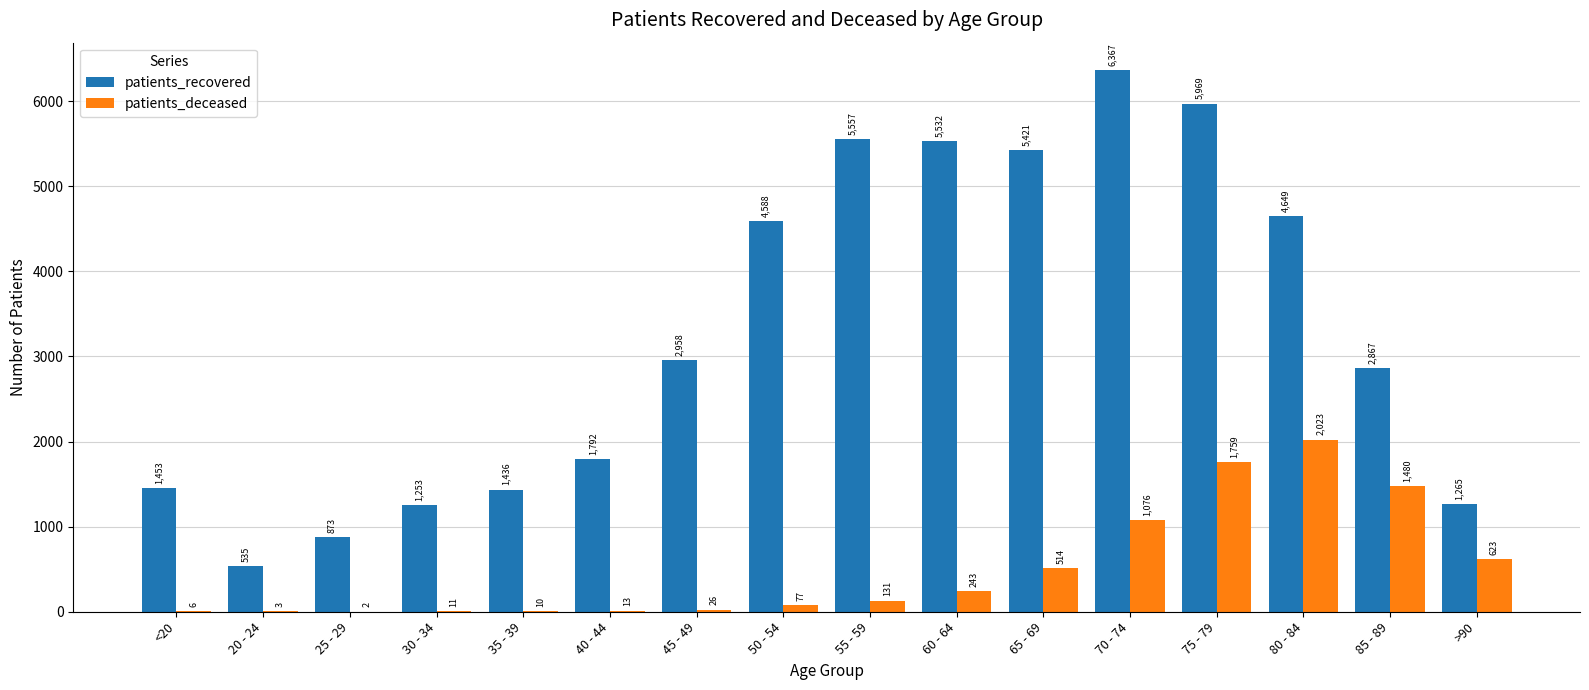

What is the sum of the patients_deceased values at 50 - 54 and 75 - 79?

1836